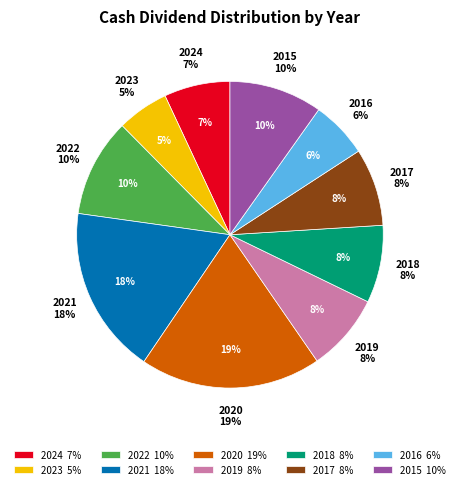

Count the number of slices in the pie.

10